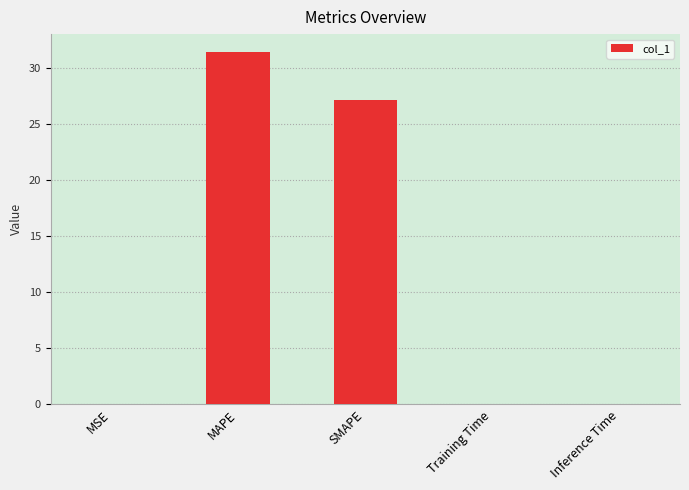

The chart shows a value of 0.0 at MSE. True or false?

True